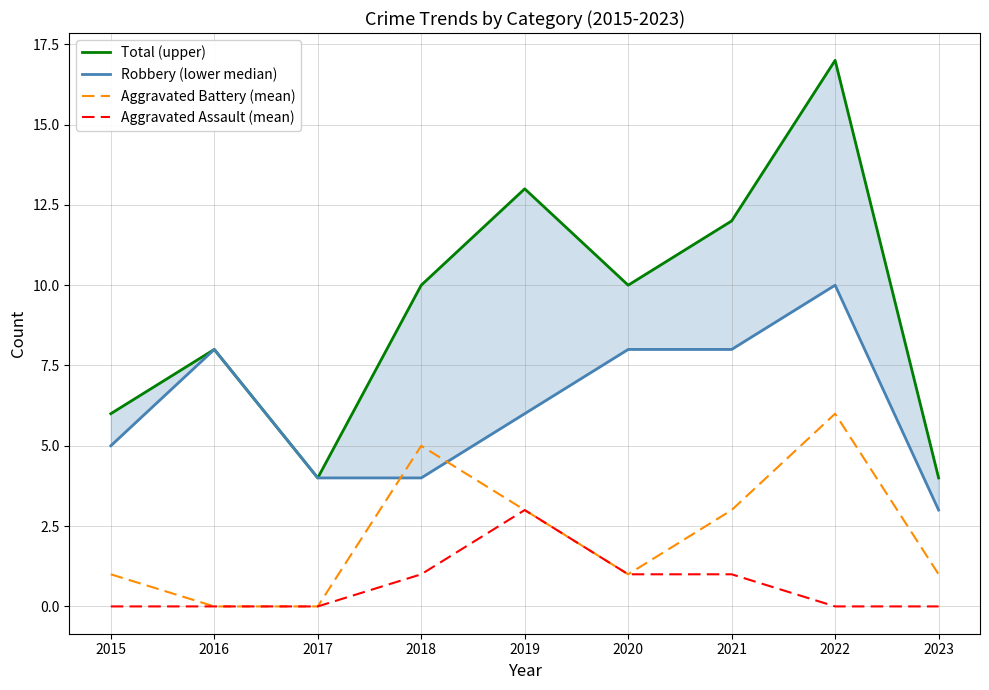

At which category is the sum across all series the highest?

2022